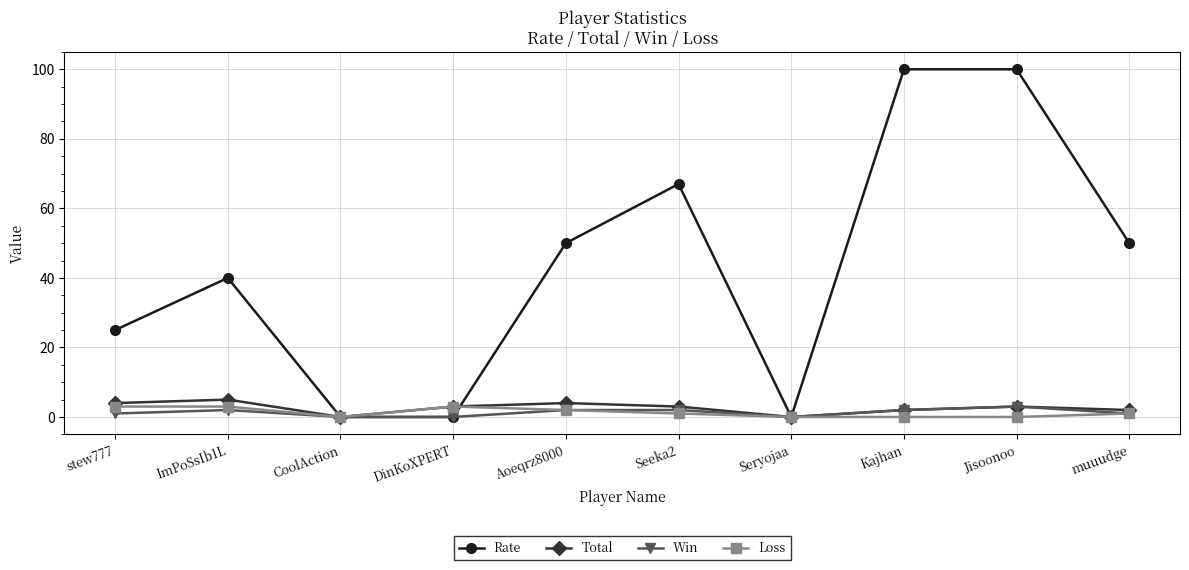

What is the maximum value shown in the chart?

100